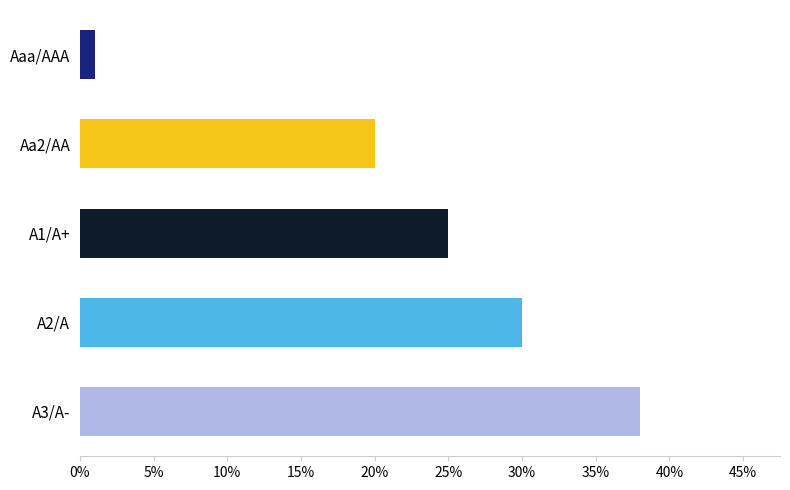

Rank the categories by value from lowest to highest.

Aaa/AAA, Aa2/AA, A1/A+, A2/A, A3/A-